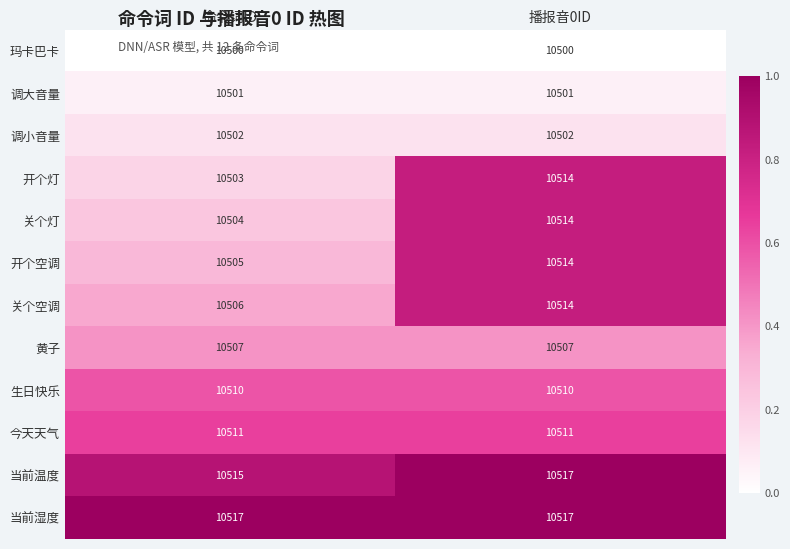

What is the sum of all 生日快乐 values?

21020